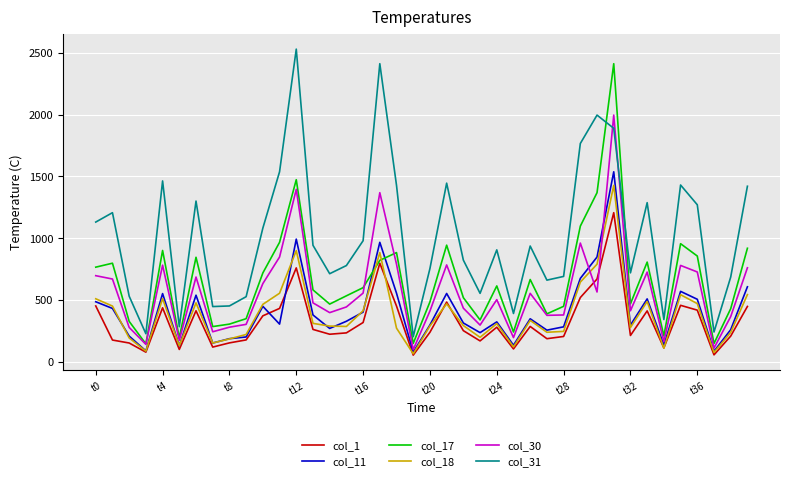

How many lines are shown in the chart?

6